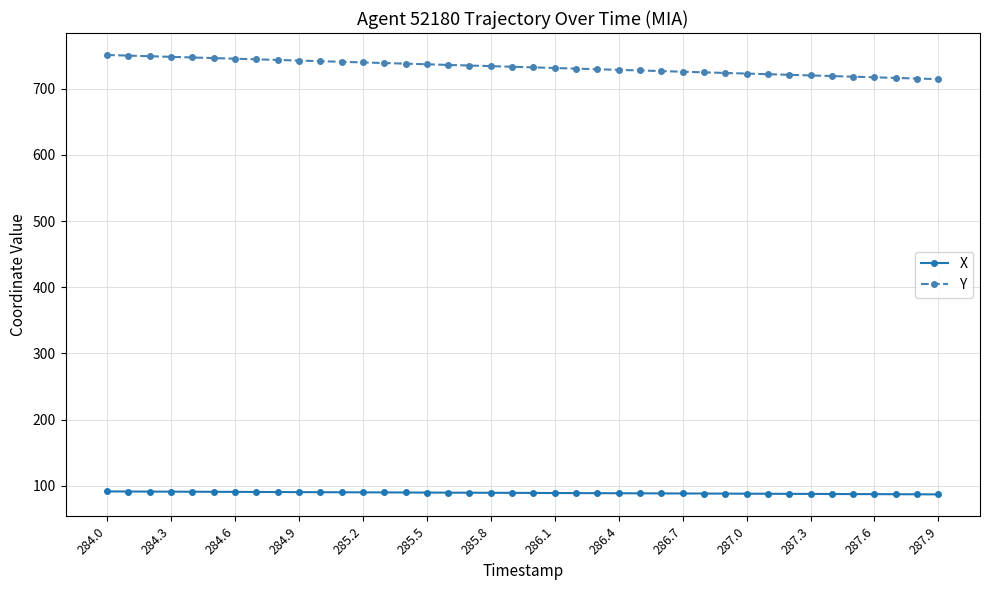

Which series has the largest total across all categories?

Y